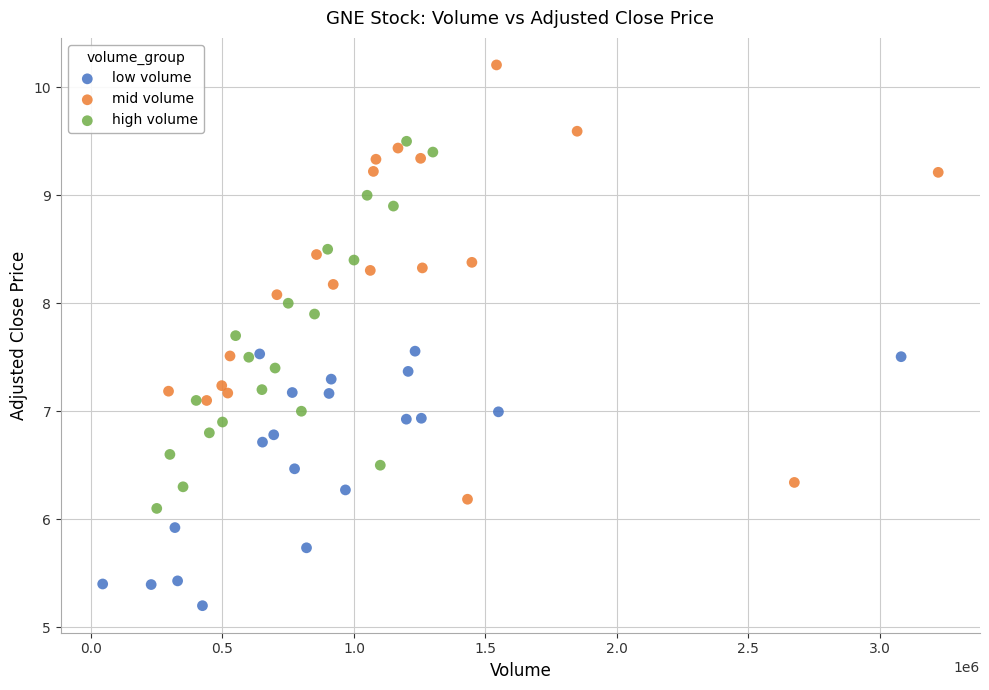

Which series has the largest Y range (max minus min)?

mid volume